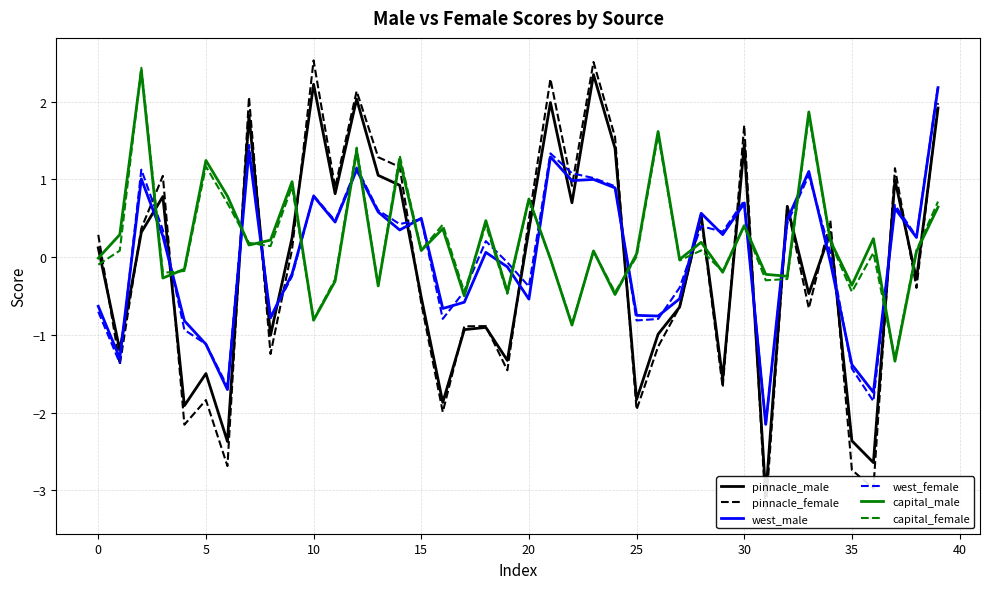

What is the difference between the maximum and minimum values in the pinnacle_female series?

5.8